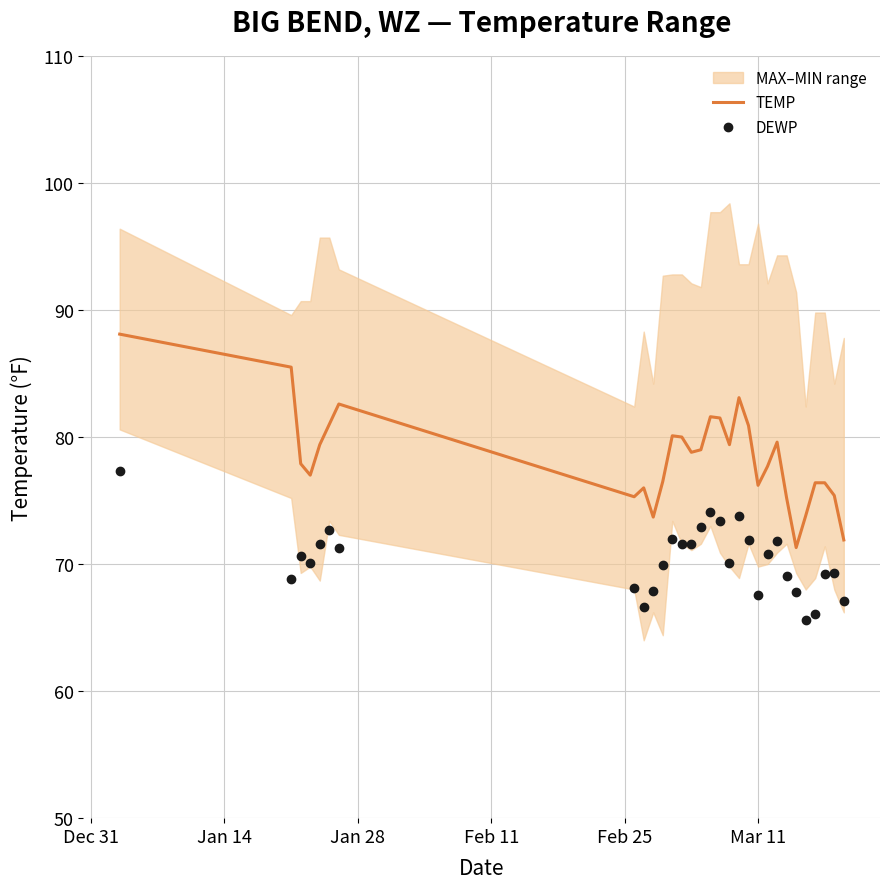

What is the minimum value for TEMP?

71.3